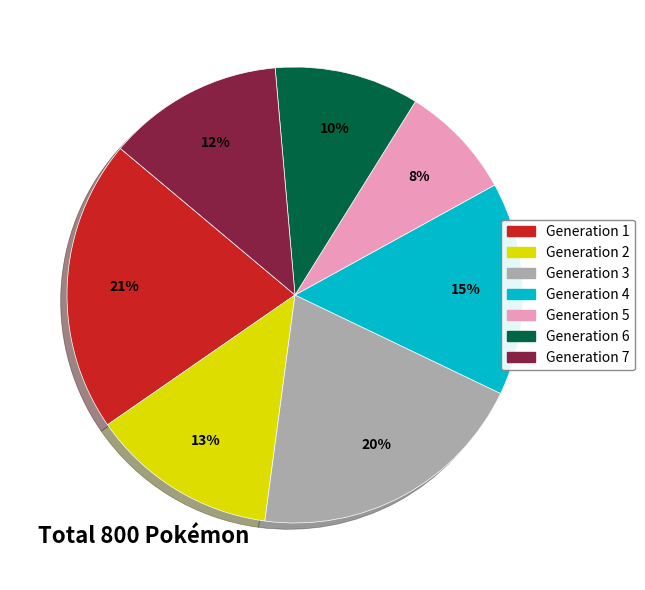

How many segments does this pie chart have?

7